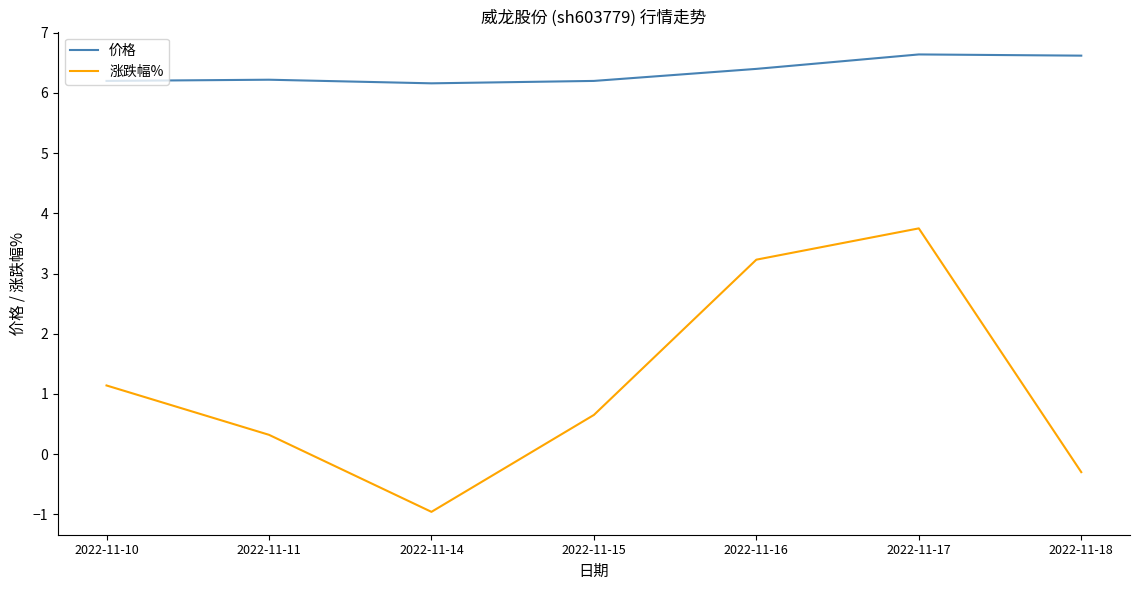

What is the spread (max minus min) of values at 2022-11-10?

5.1